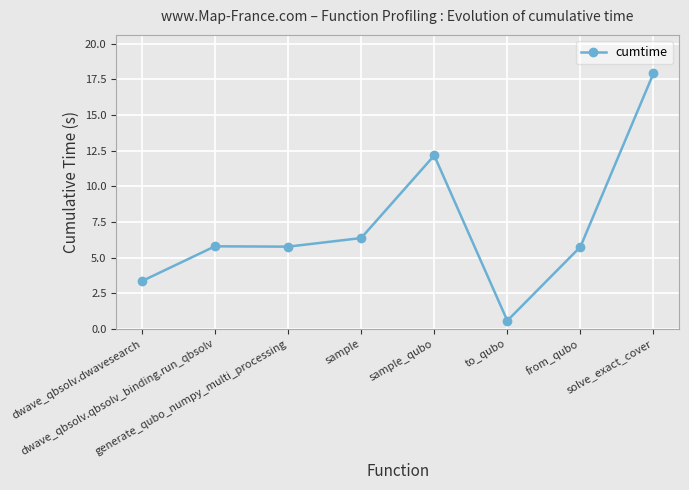

What is the change in value from dwave_qbsolv.dwavesearch to dwave_qbsolv.qbsolv_binding.run_qbsolv?

+2.4